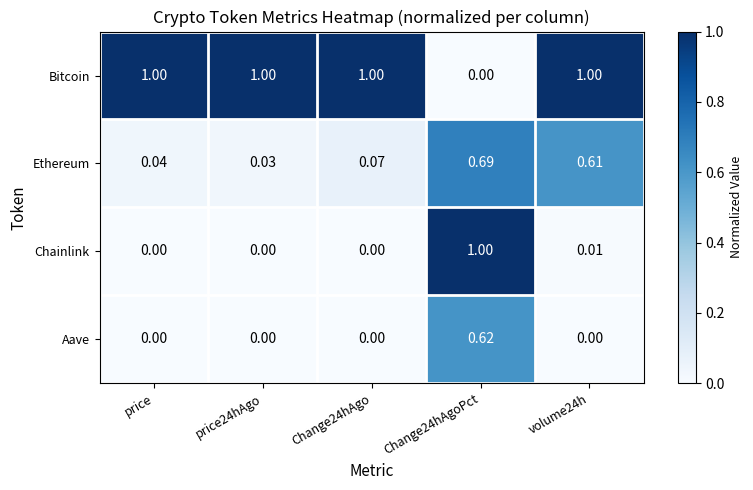

Which series changed the most between price and Change24hAgo?

Ethereum